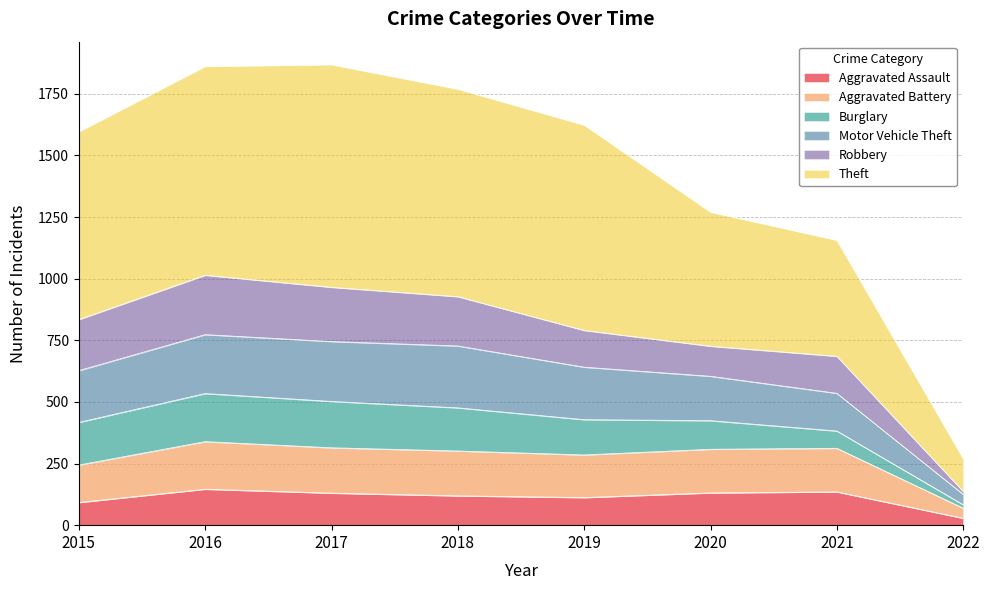

What is the total value across all series at 2015?

1596